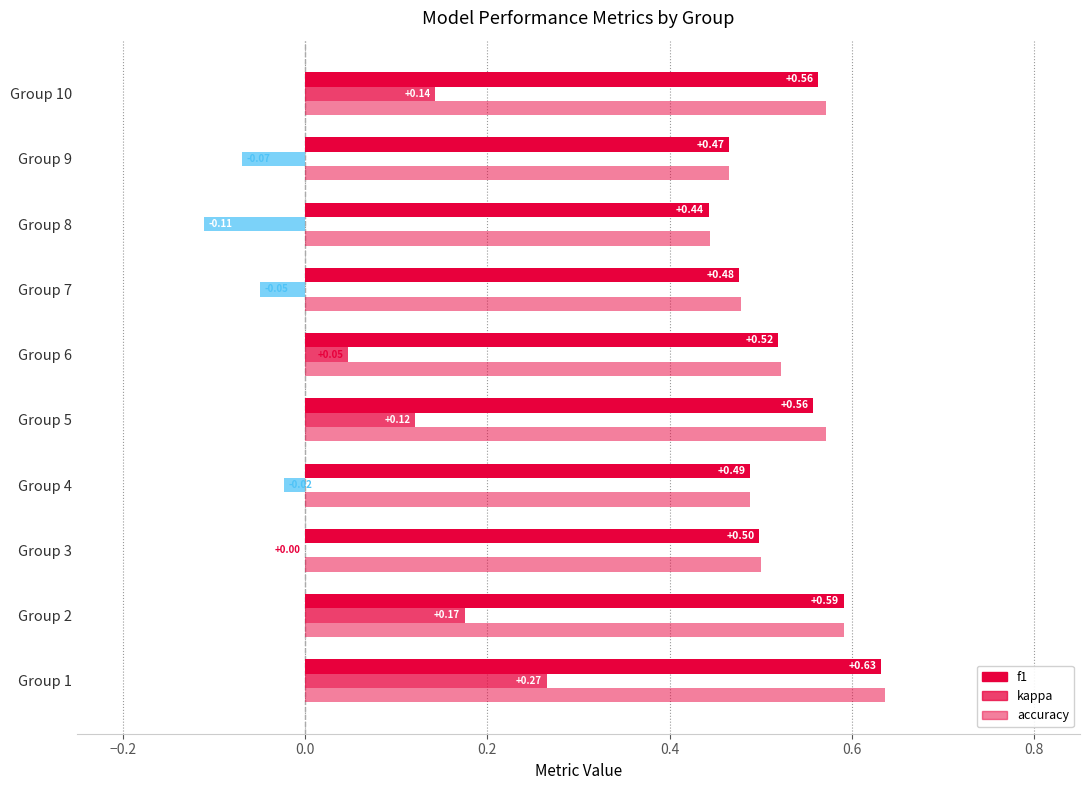

Is the value of f1 at Group 2 greater than the value of accuracy at Group 6?

Yes